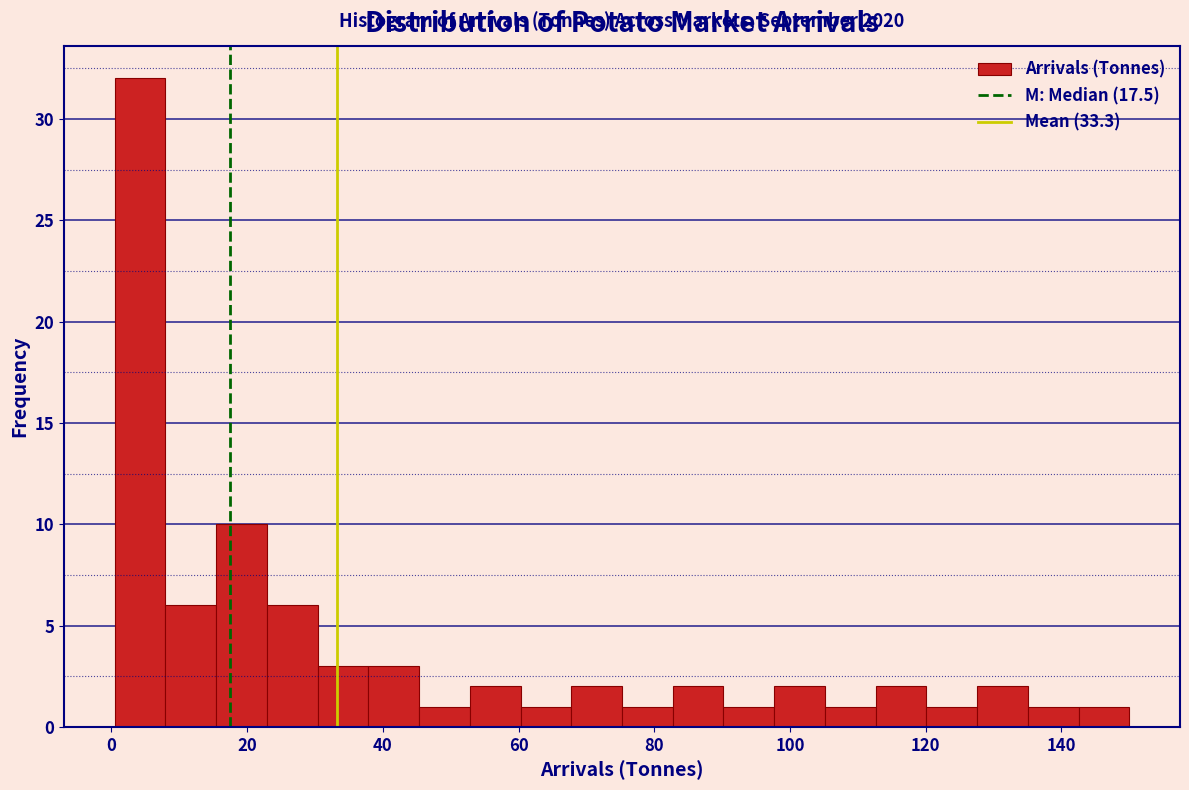

Read against the x-axis, roughly where is the centre of the tallest bar?

4